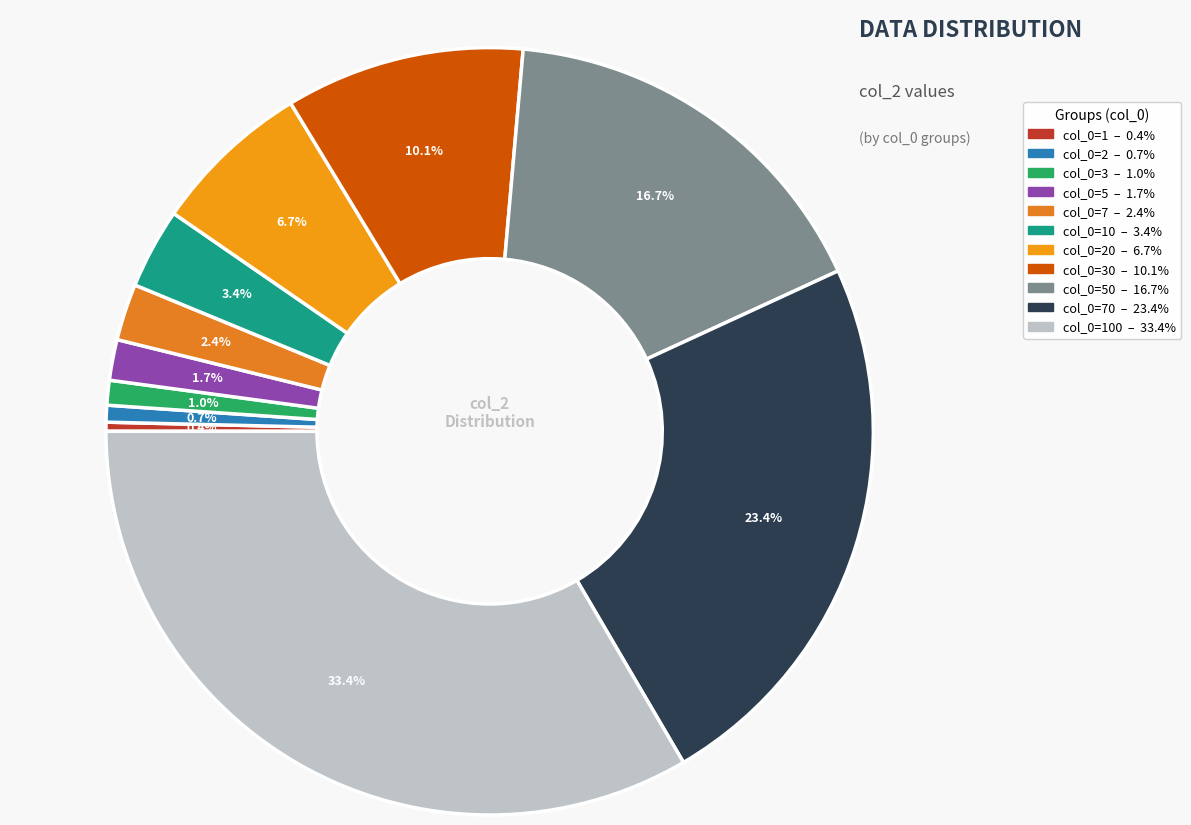

Is there a majority slice in this chart?

No